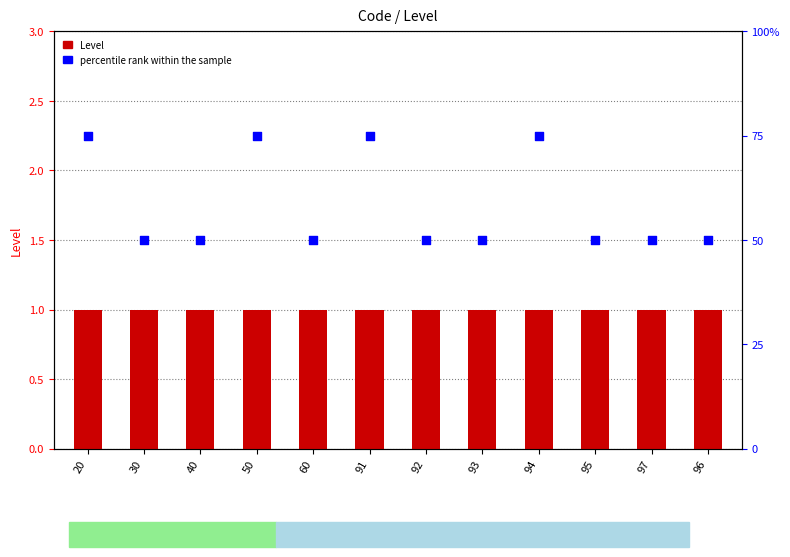

At which category is the sum across all series the highest?

20